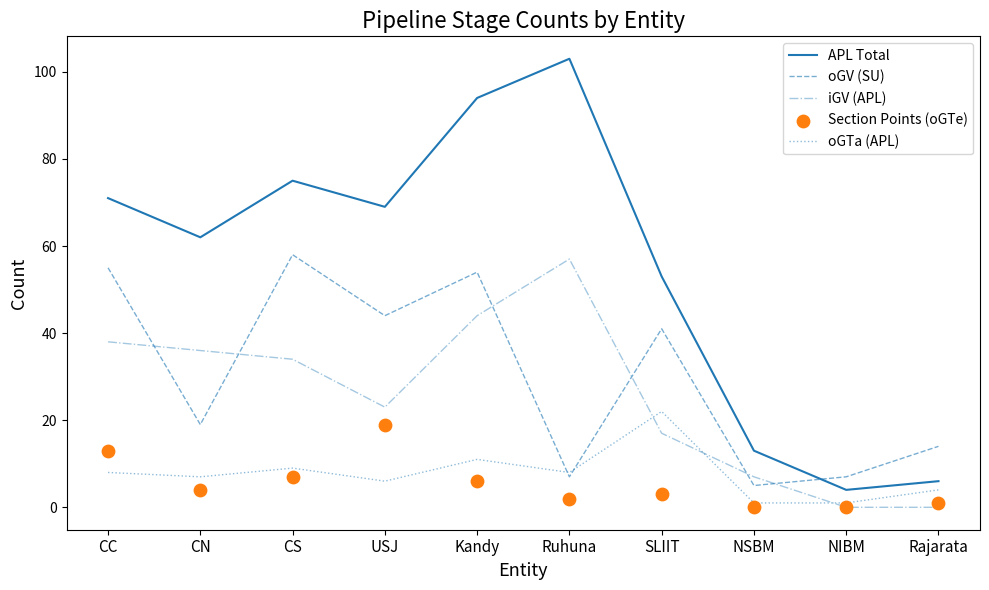

What is the total value across all series at CC?

185